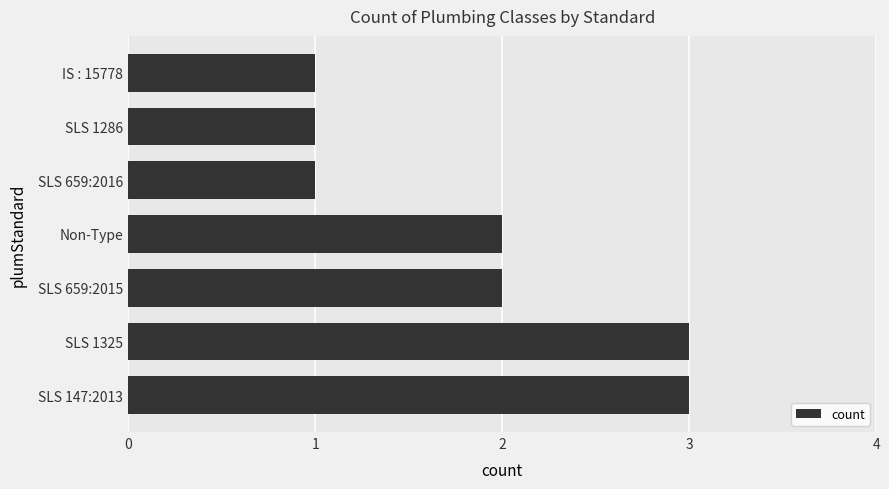

Reading bottom to top, what are all the values shown in this chart?

SLS 147:2013=3	SLS 1325=3	SLS 659:2015=2	Non-Type=2	SLS 659:2016=1	SLS 1286=1	IS : 15778=1